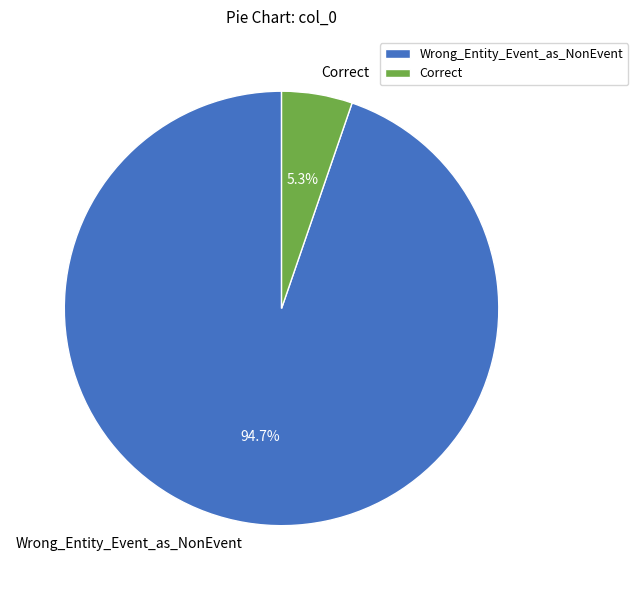

Is the sum of Correct and Wrong_Entity_Event_as_NonEvent greater than half?

Yes